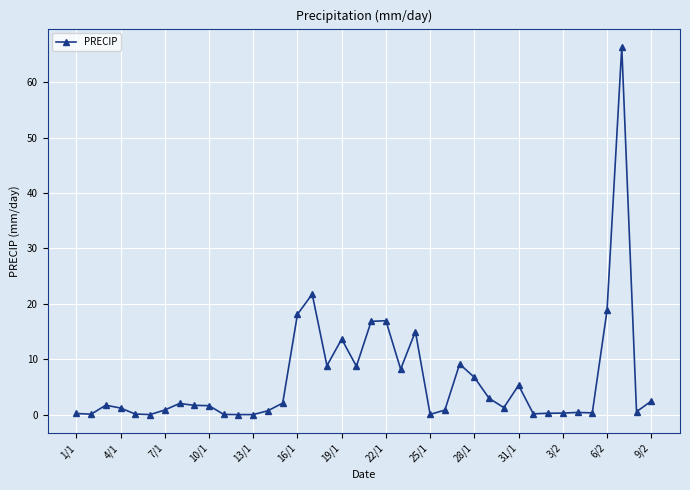

What is the maximum value shown in the chart?

66.4